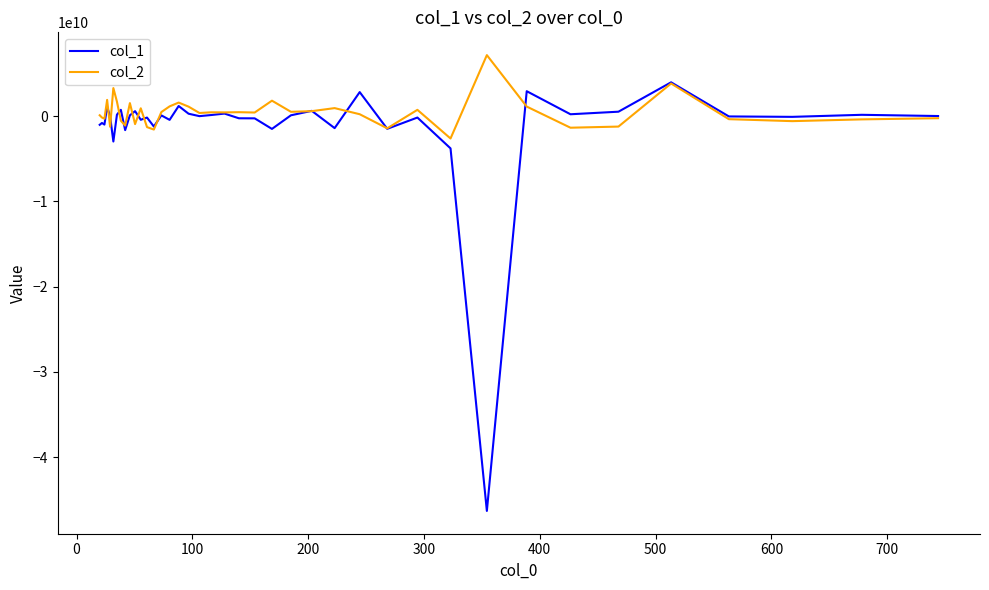

List the series in order of their peak value, lowest first.

col_1, col_2